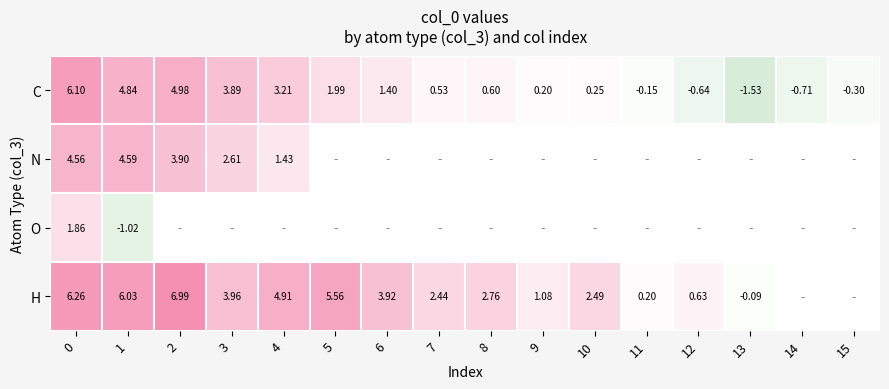

Rank the series by their maximum value, from highest to lowest.

H, C, N, O